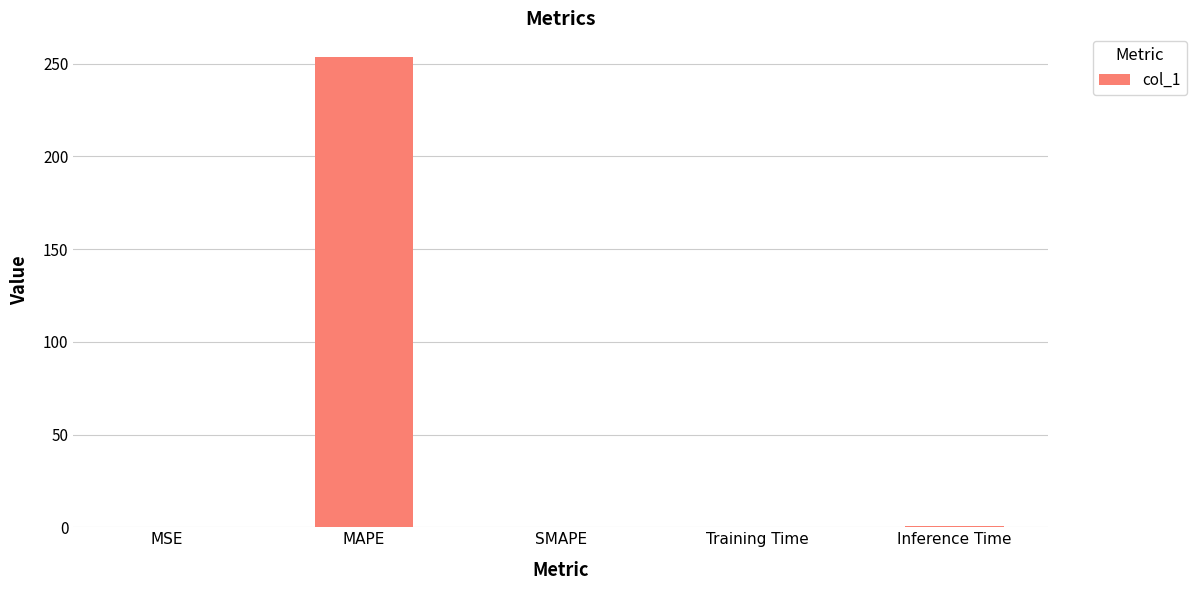

What is the sum of all values?

254.7